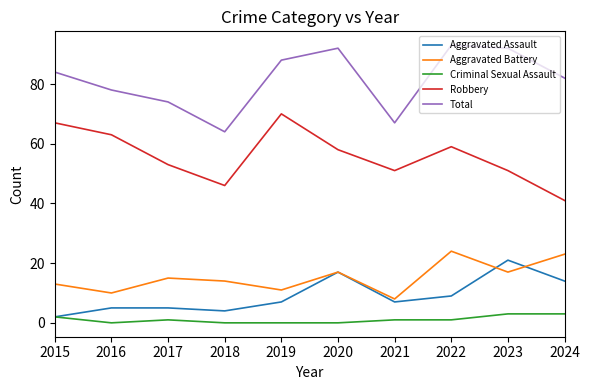

Which series has the largest total across all categories?

Total